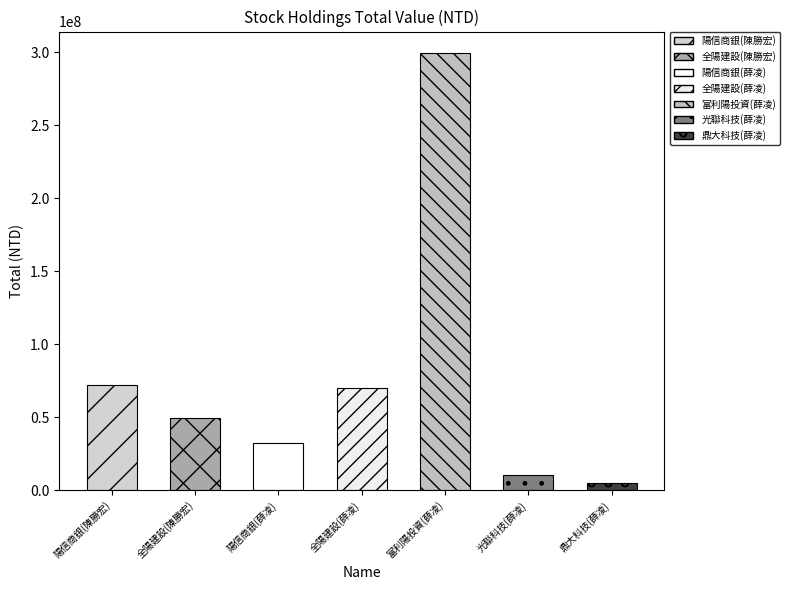

What is the label of the 5th bar from the left?

富利陽投資(薛凌)